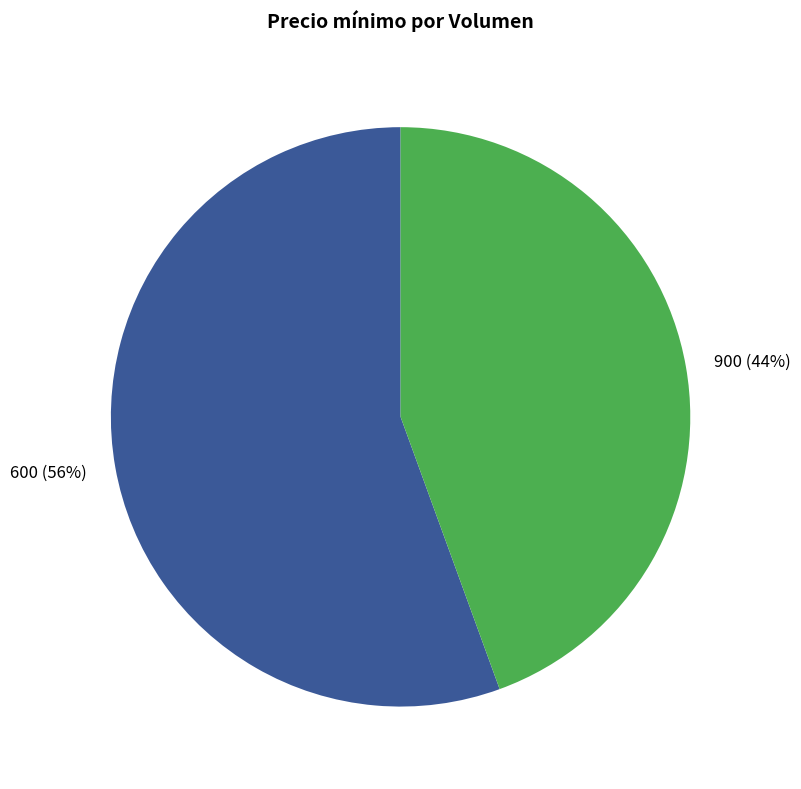

Between 900 and 600, which is larger?

600